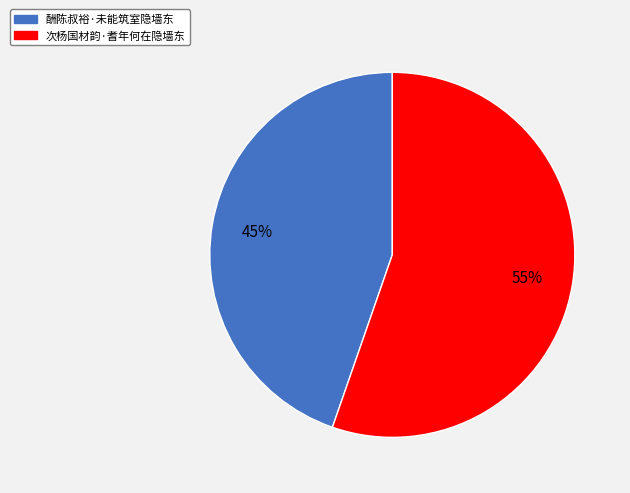

The 酬陈叔裕·未能筑室隐墙东 slice represents 54% of the pie. True or false?

False